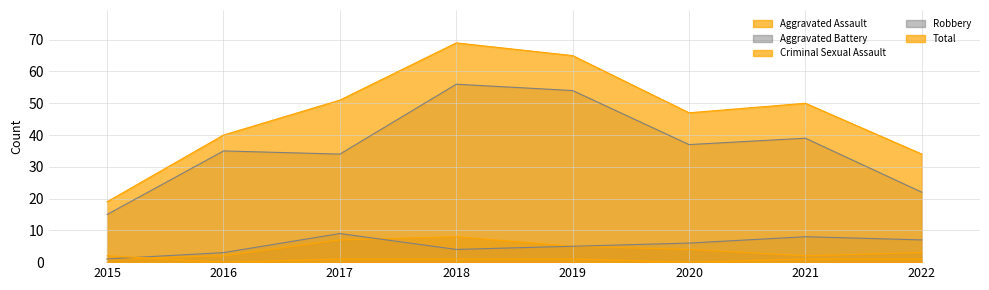

Rank the series at 2022 from lowest to highest value.

Criminal Sexual Assault, Aggravated Assault, Aggravated Battery, Robbery, Total